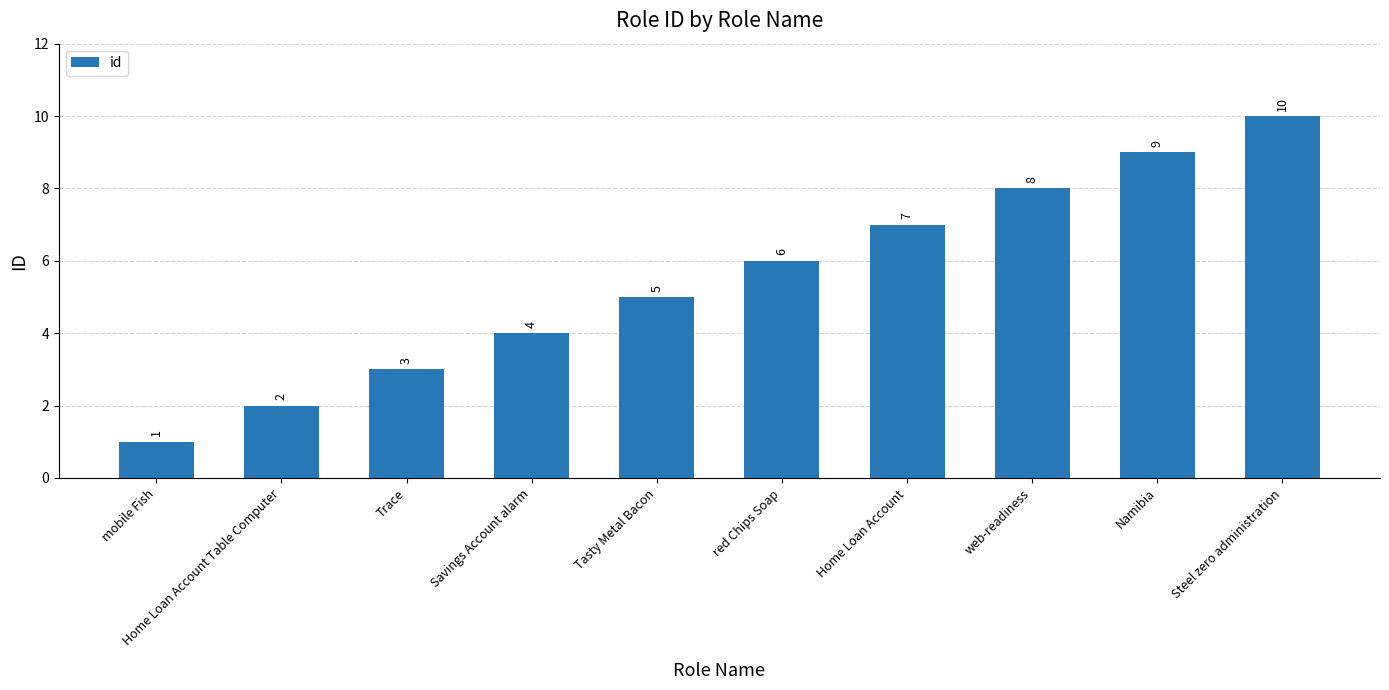

What is the difference between the values at web-readiness and Steel zero administration?

2